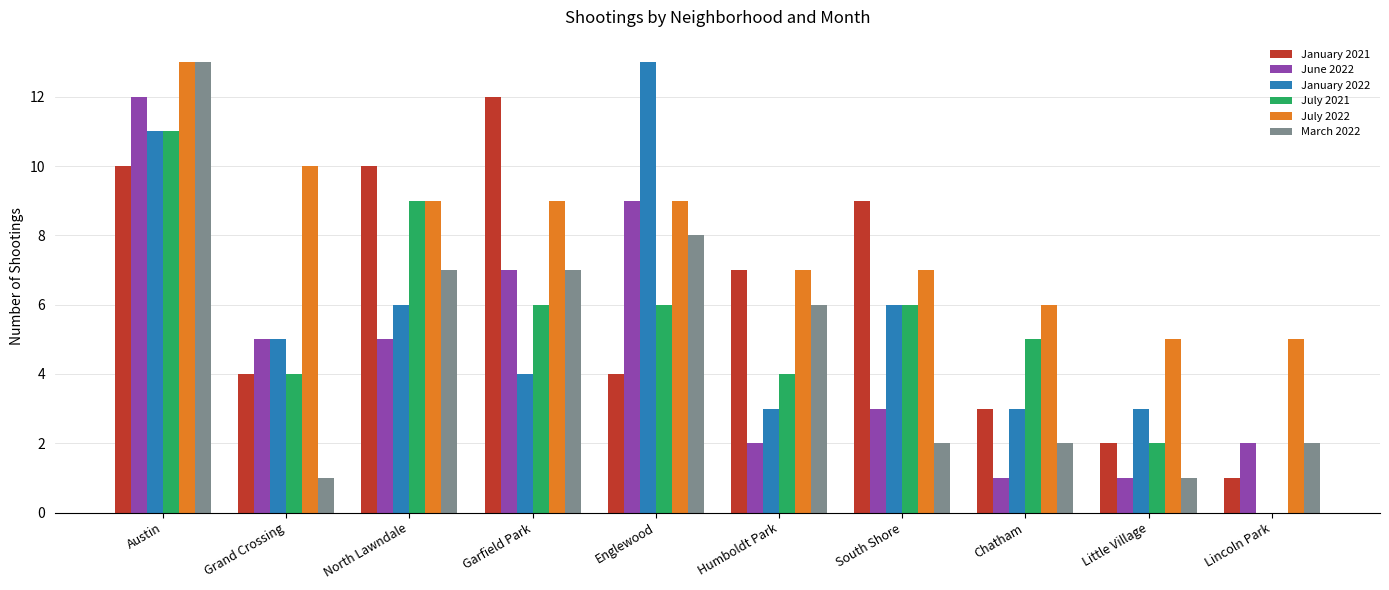

Is it true that July 2021 equals 4 at Humboldt Park?

True